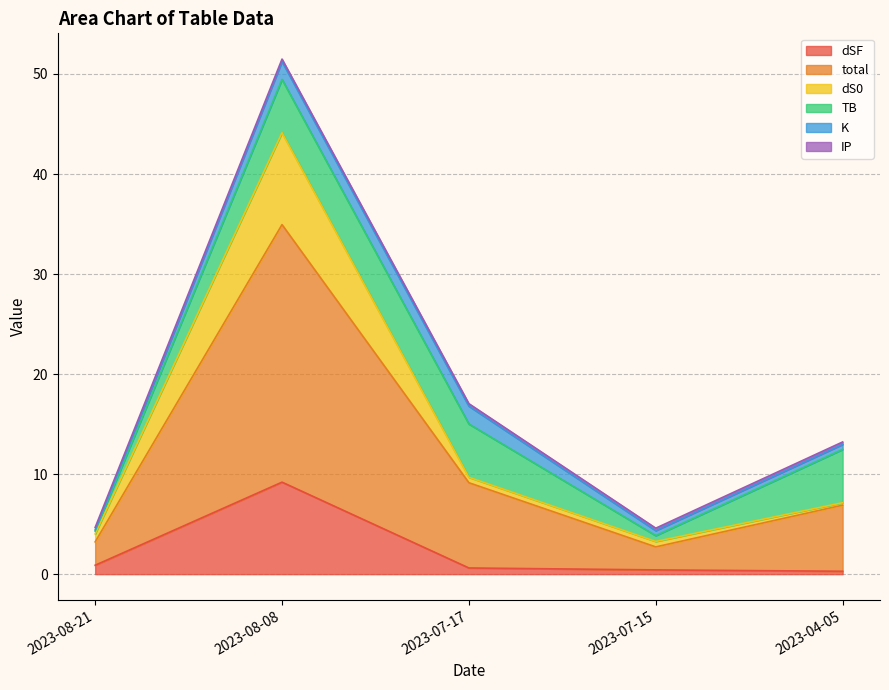

Is it true that dS0 equals 9.9 at 2023-04-05?

False